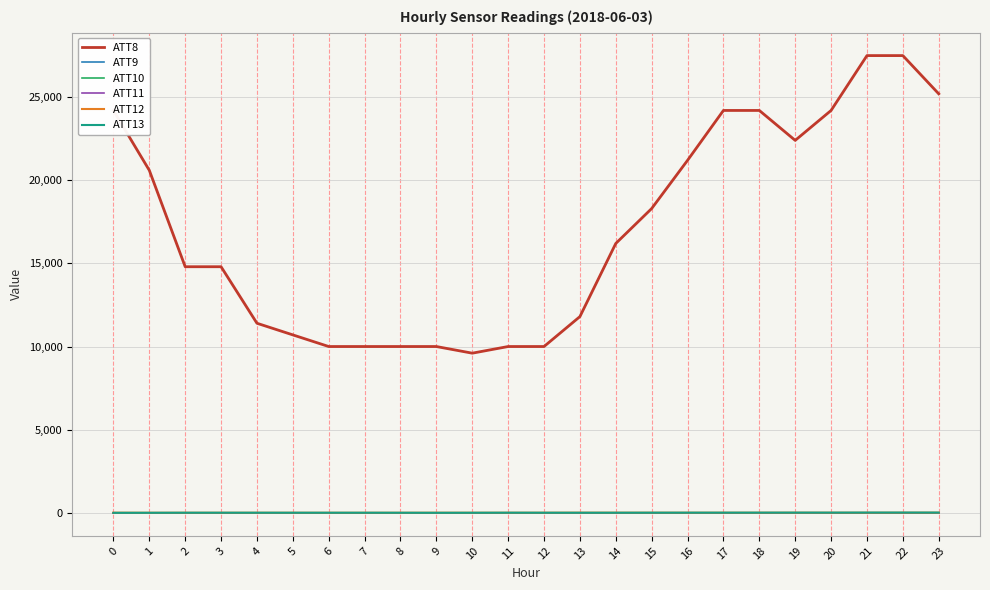

What is the difference between the maximum and second lowest values in the ATT8 series?

17500.0